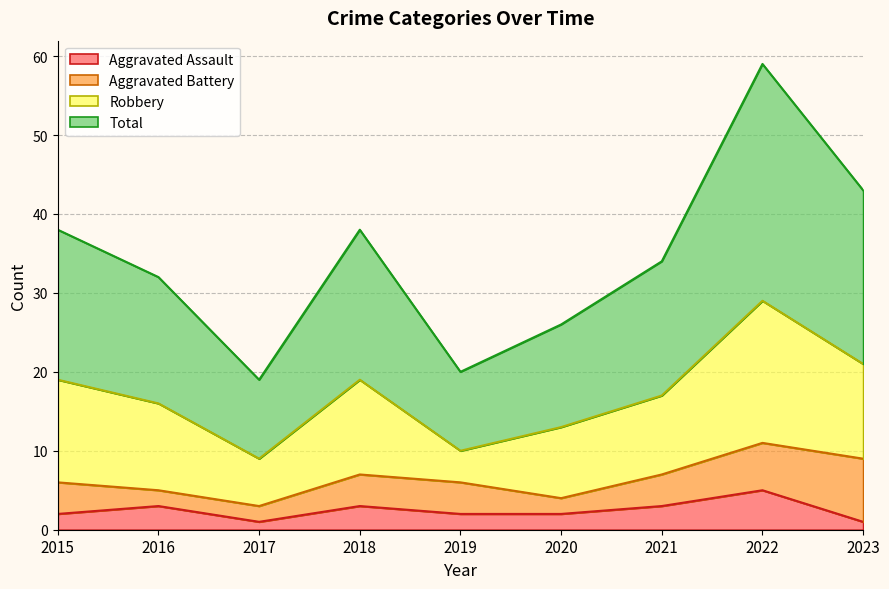

What is the value of the Aggravated Assault point at the 9th from the left?

1